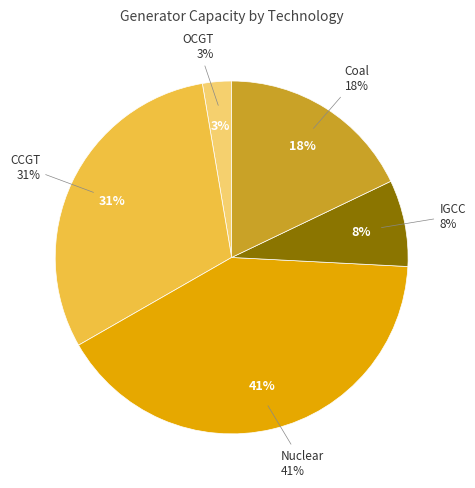

Is it true that CCGT is 20% of the pie?

False